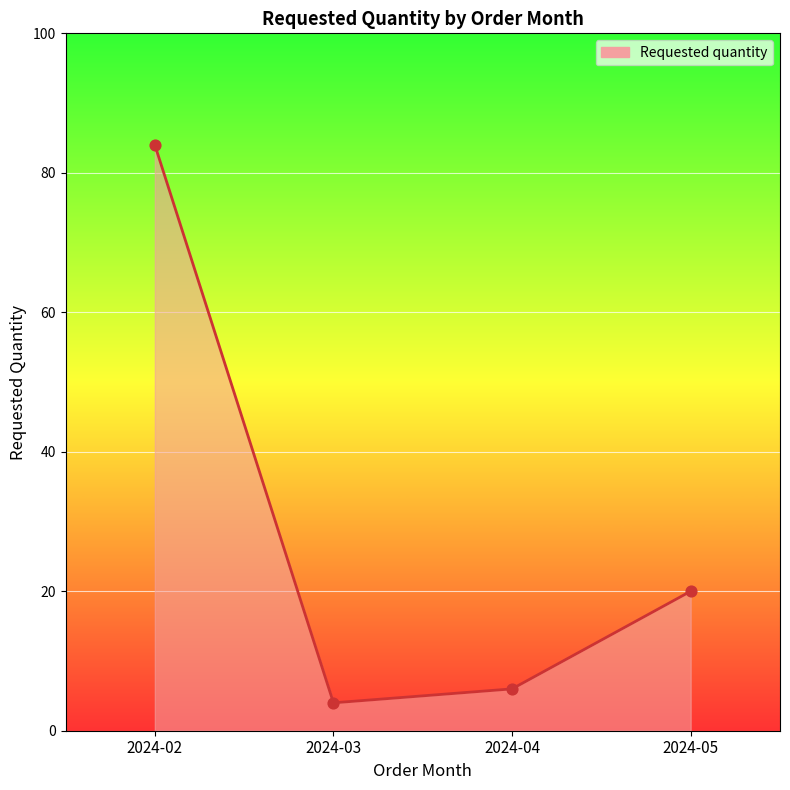

Approximately how many times larger is the value at 2024-05 compared to 2024-03?

5.0